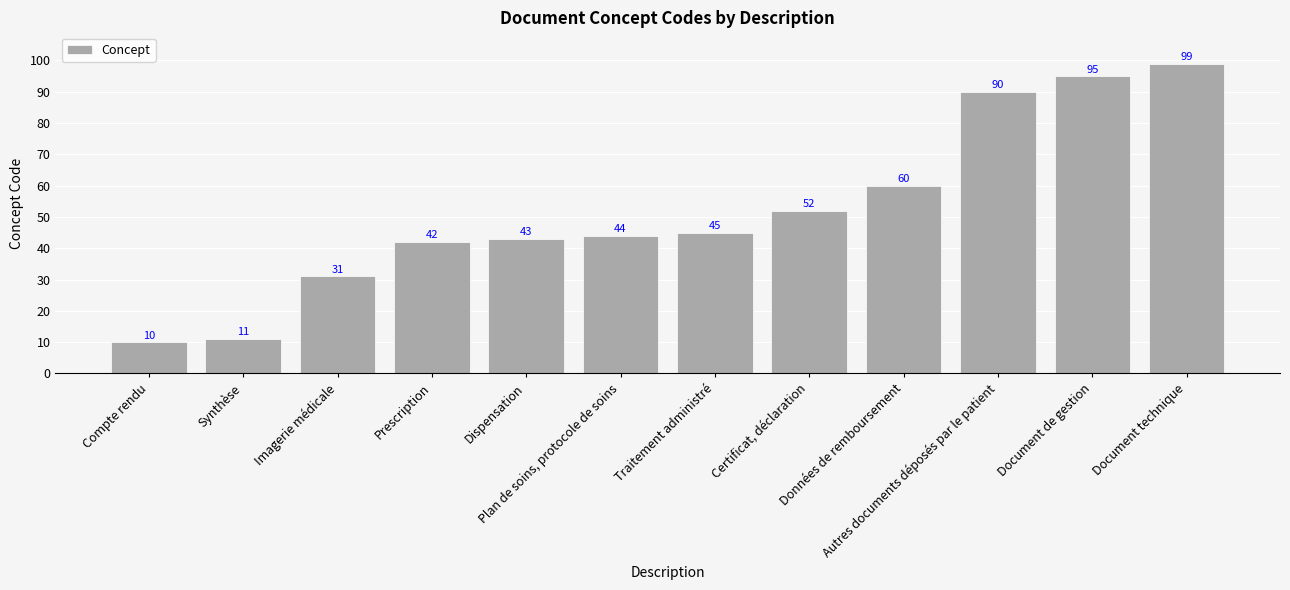

What is the label of the 12th bar from the right?

Compte rendu